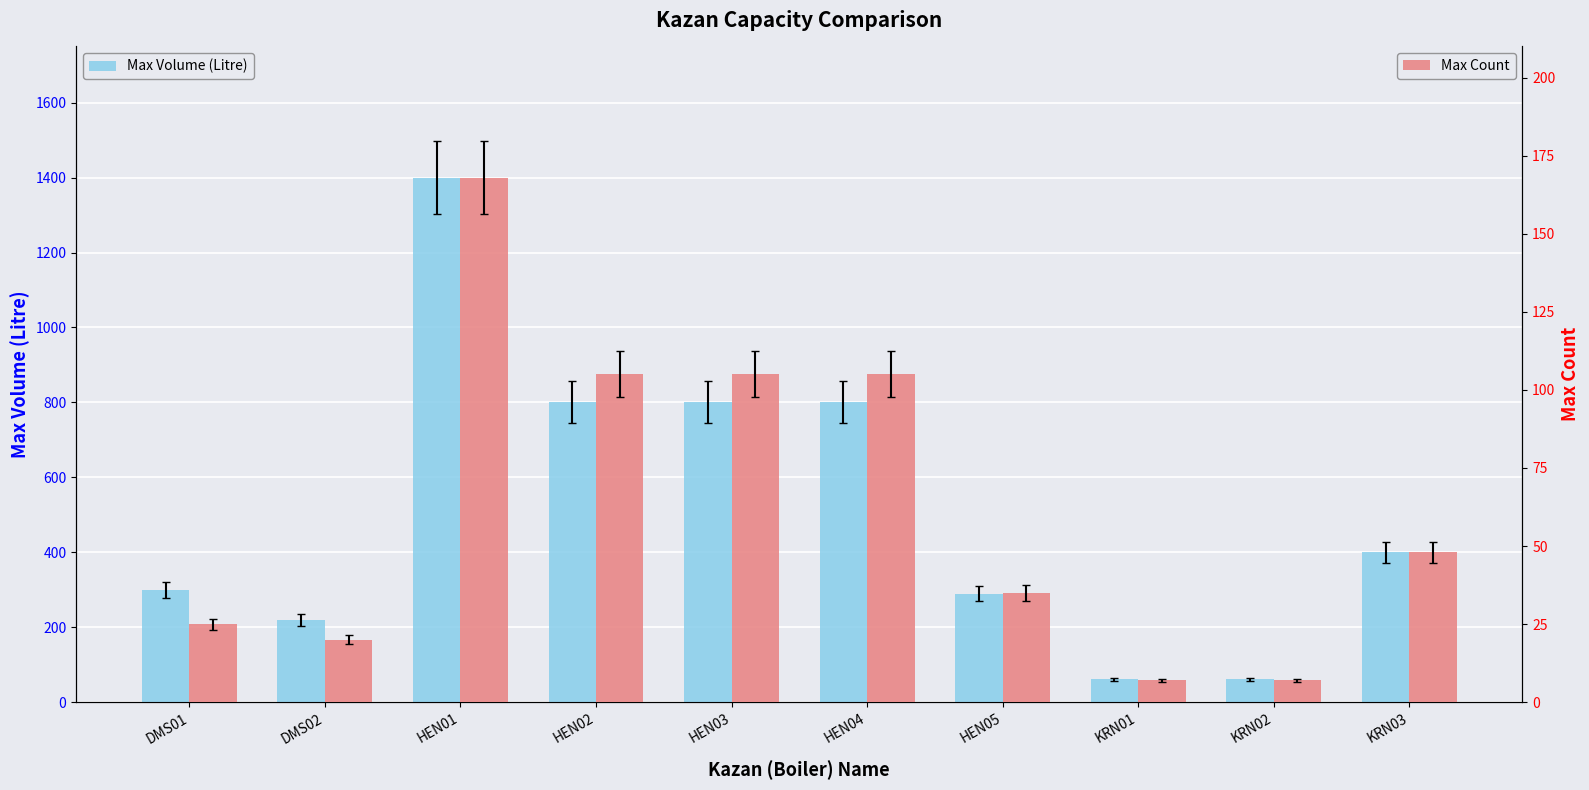

How many groups of bars are there?

10